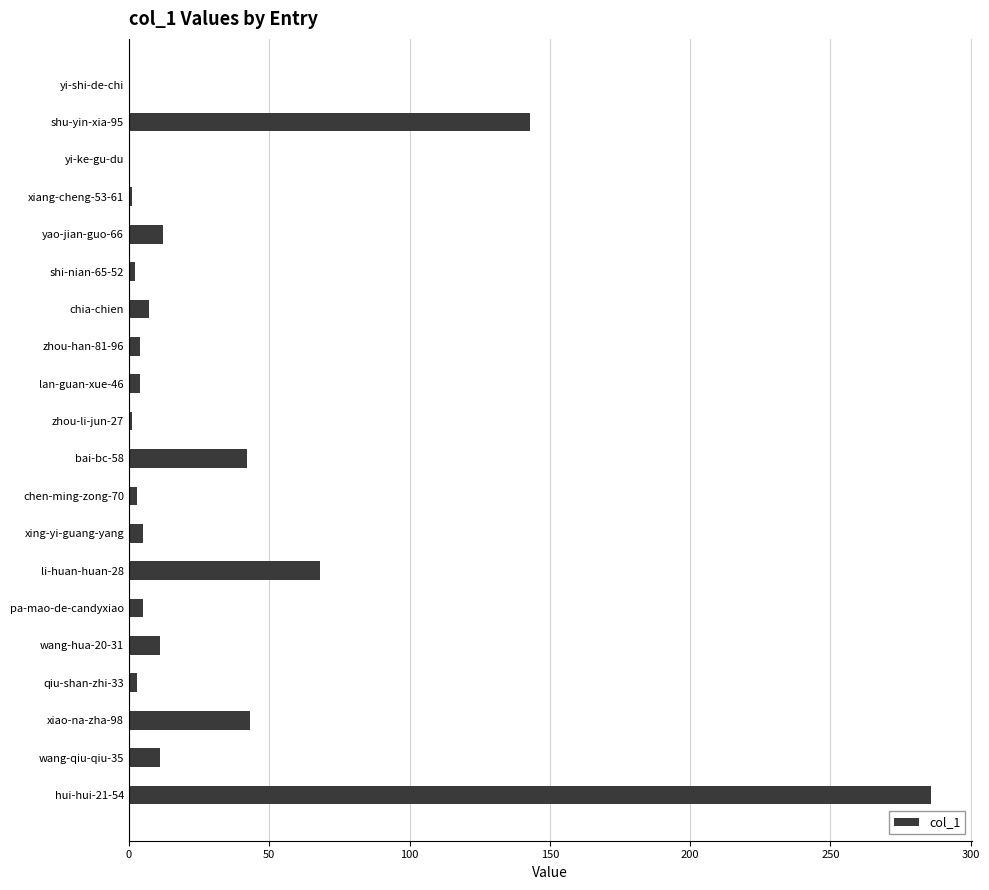

True or false: the data shows 18 at bai-bc-58.

False